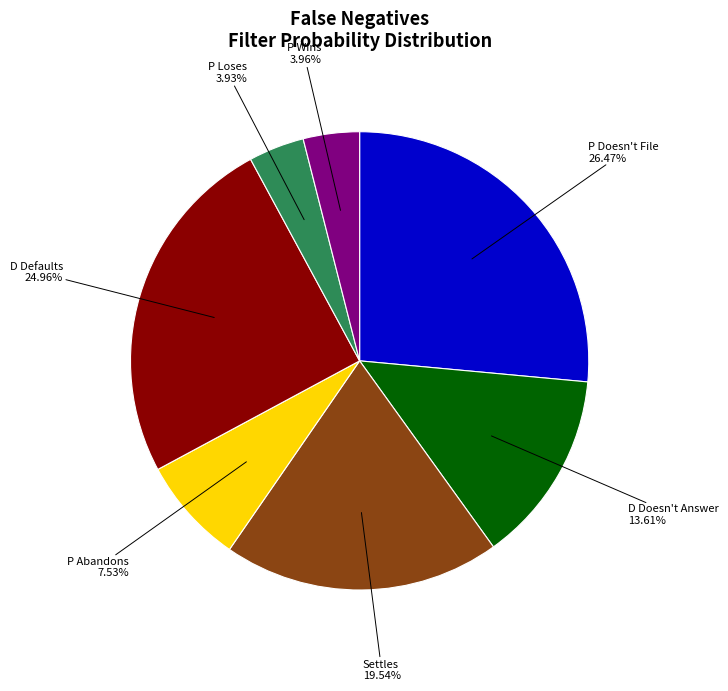

What portion of the pie excludes P Loses?

96.1%